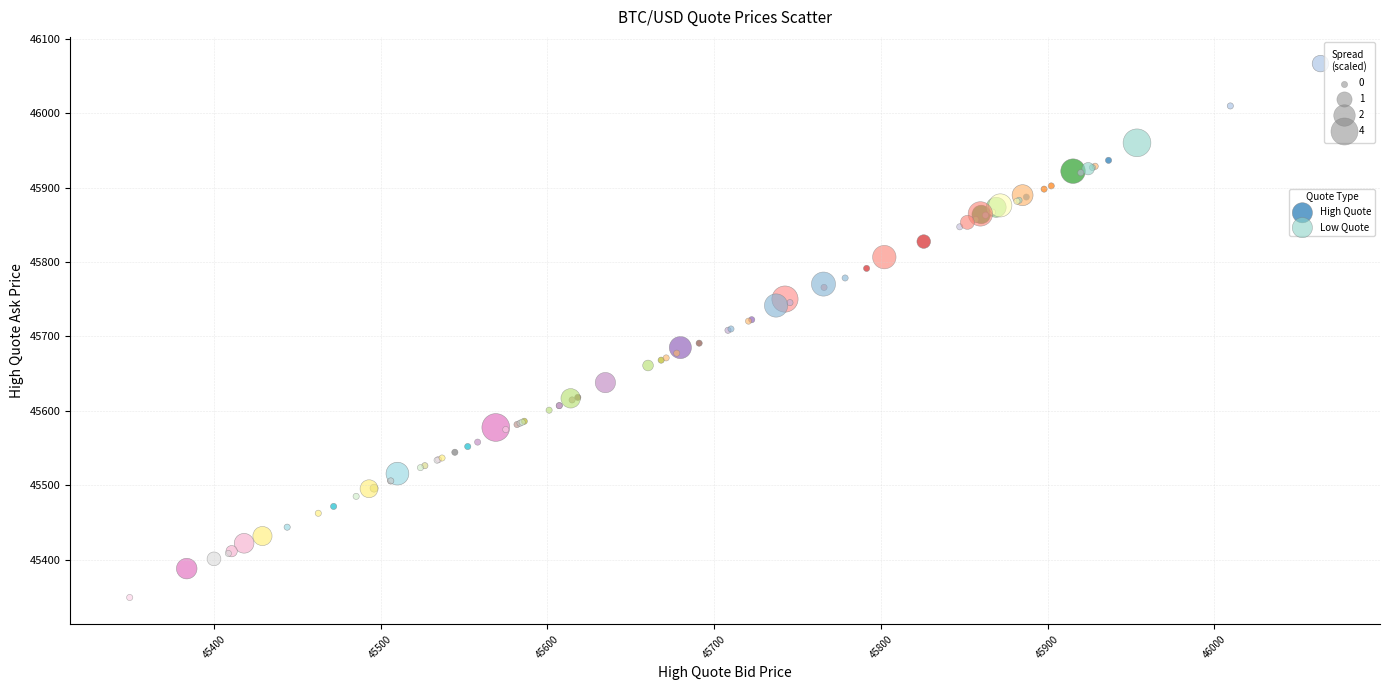

Which series has the largest Y range (max minus min)?

High Quote